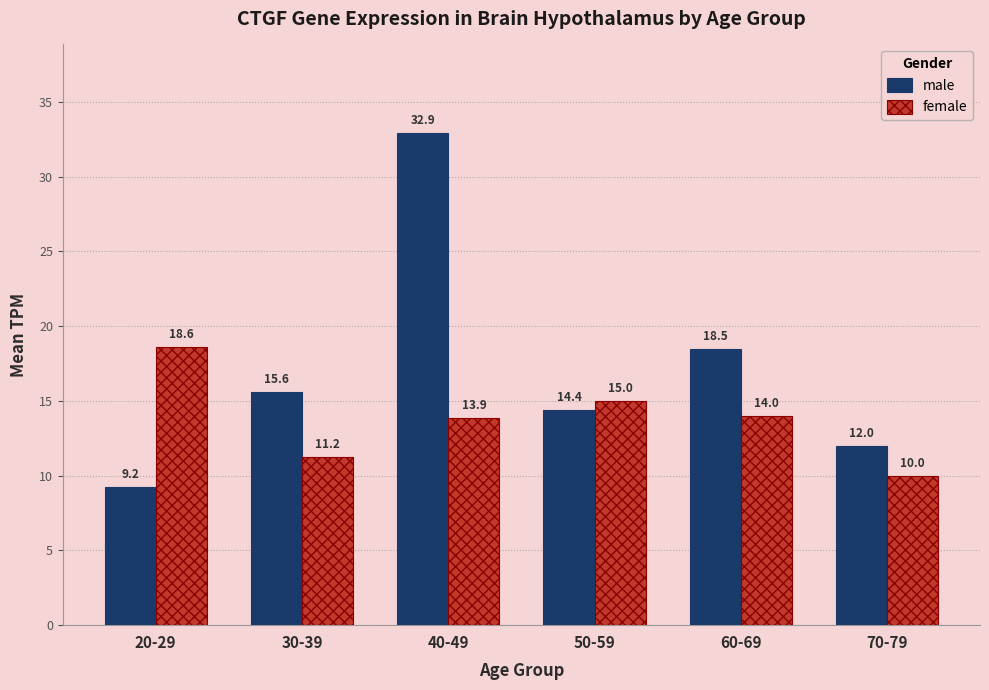

How many bars are there in total?

12